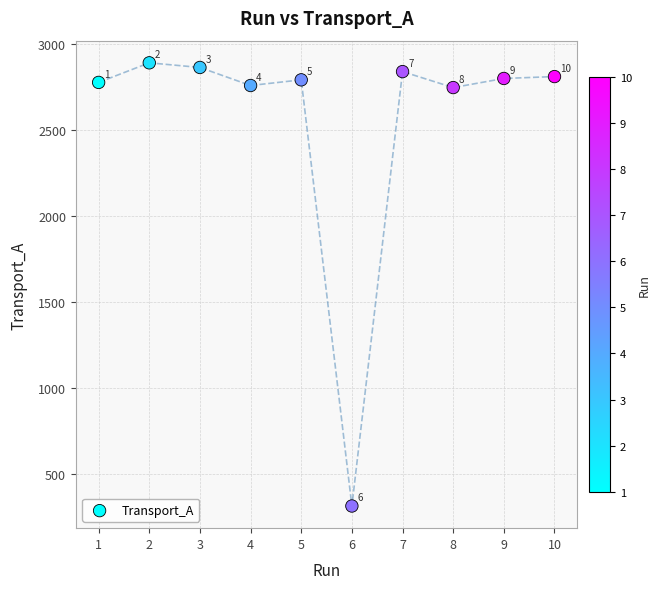

What is the range of X values (max minus min)?

9